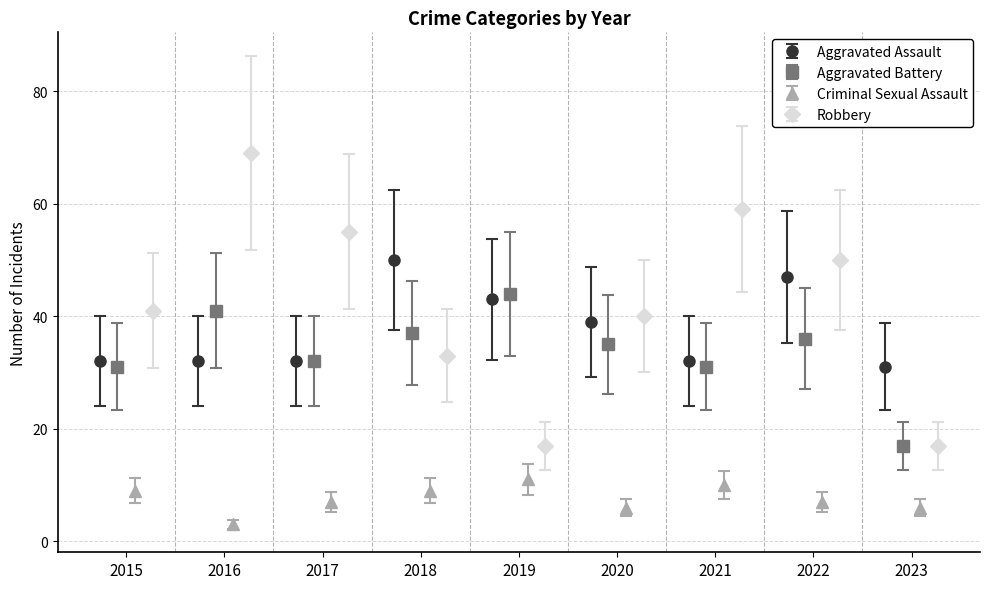

True or false: Aggravated Battery has more than 2 points higher than both neighbors.

True